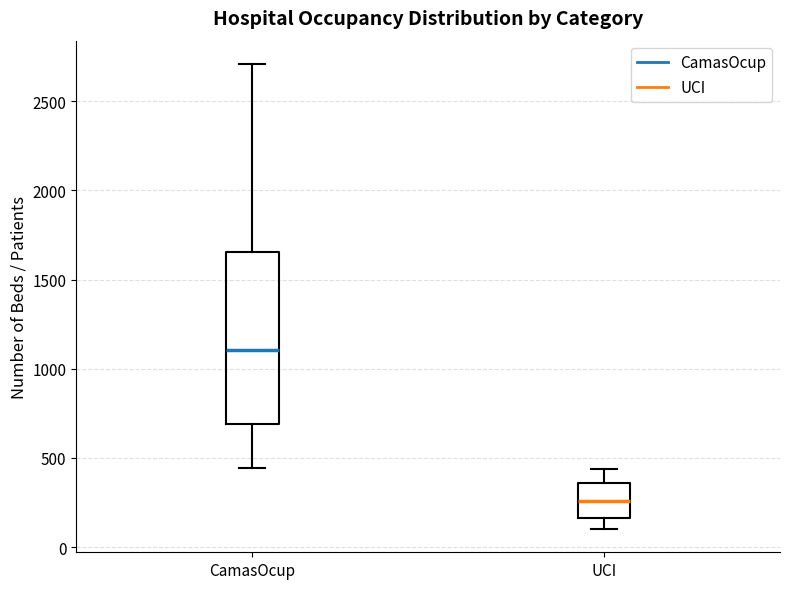

Which box's median line is the highest?

CamasOcup